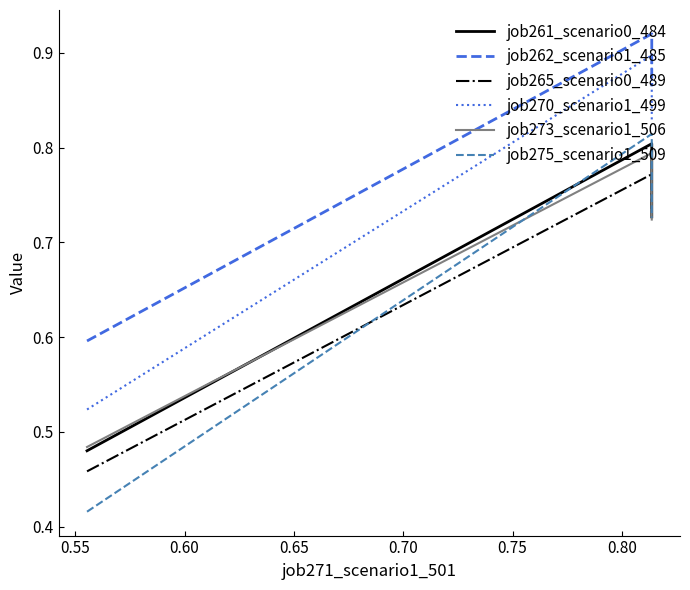

Which series changed the most between 0.55 and 0.60?

job275_scenario1_509